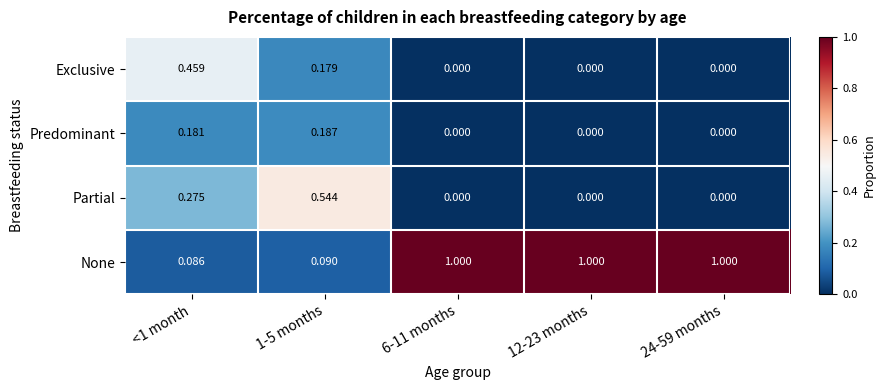

What is the total value across all series at 12-23 months?

1.0